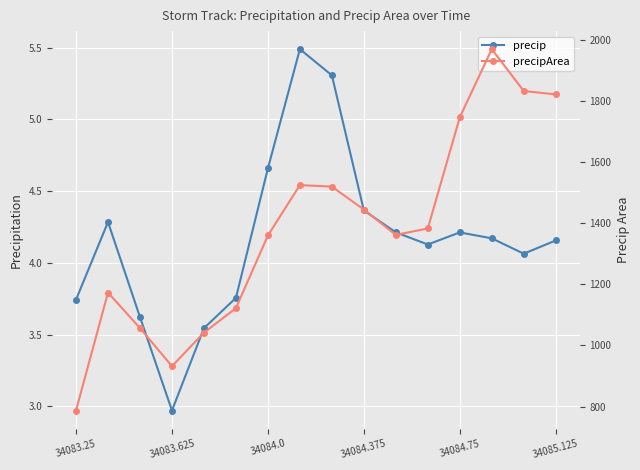

How many distinct data groups are displayed?

2